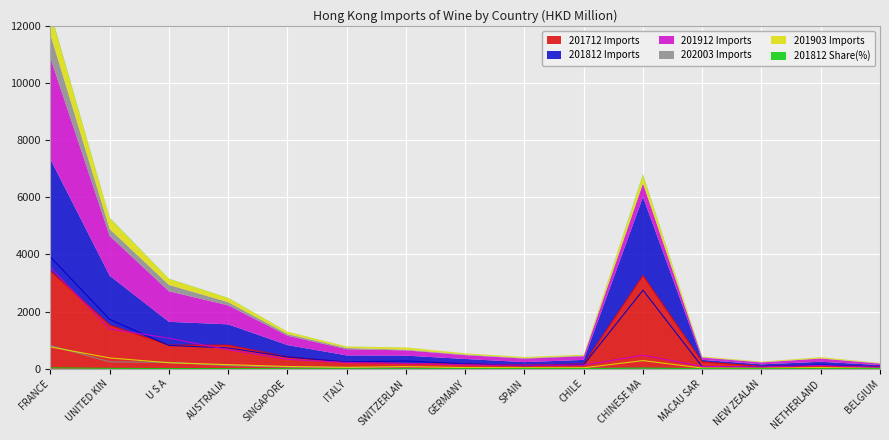

What is the average value of the 201903 series?

145.9